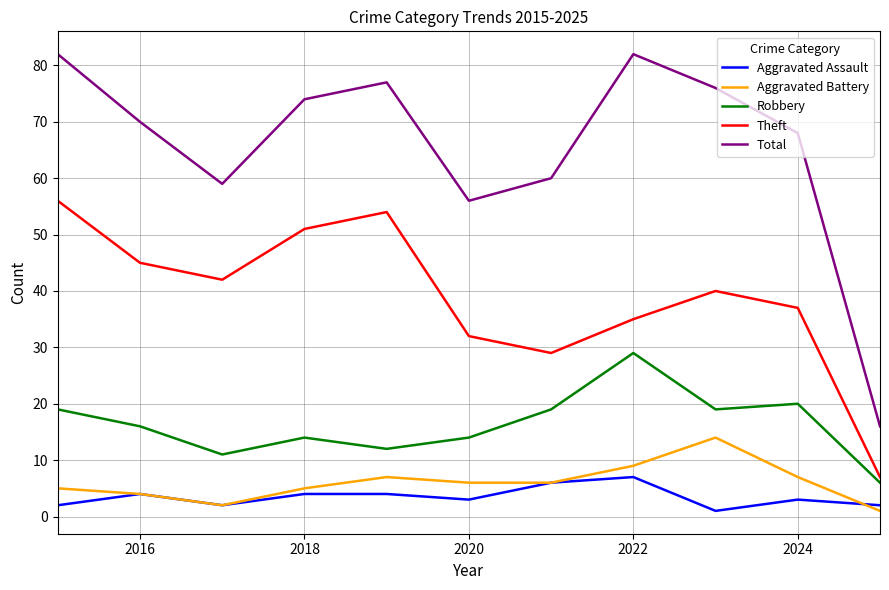

How many lines are shown in the chart?

5